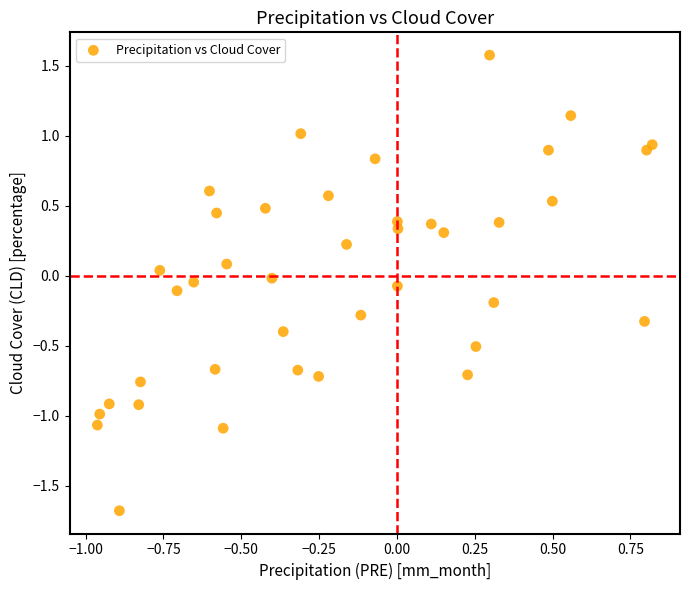

What is the range of X values (max minus min)?

1.8